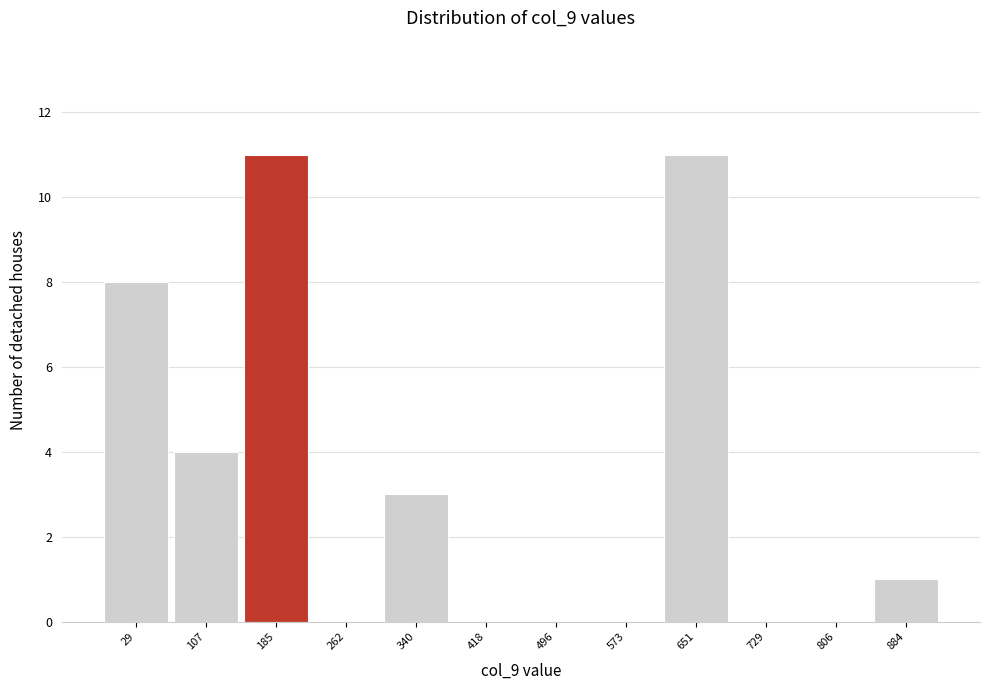

Reading left to right, list all the values displayed in this chart.

29=8	107=4	185=11	262=0	340=3	418=0	496=0	573=0	651=11	729=0	806=0	884=1